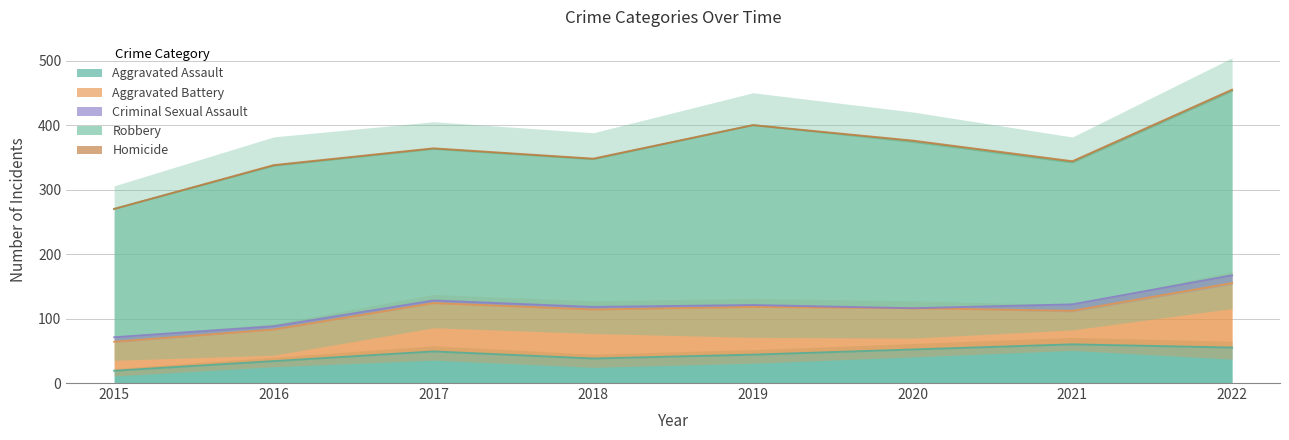

Which series has the widest spread of values?

Robbery